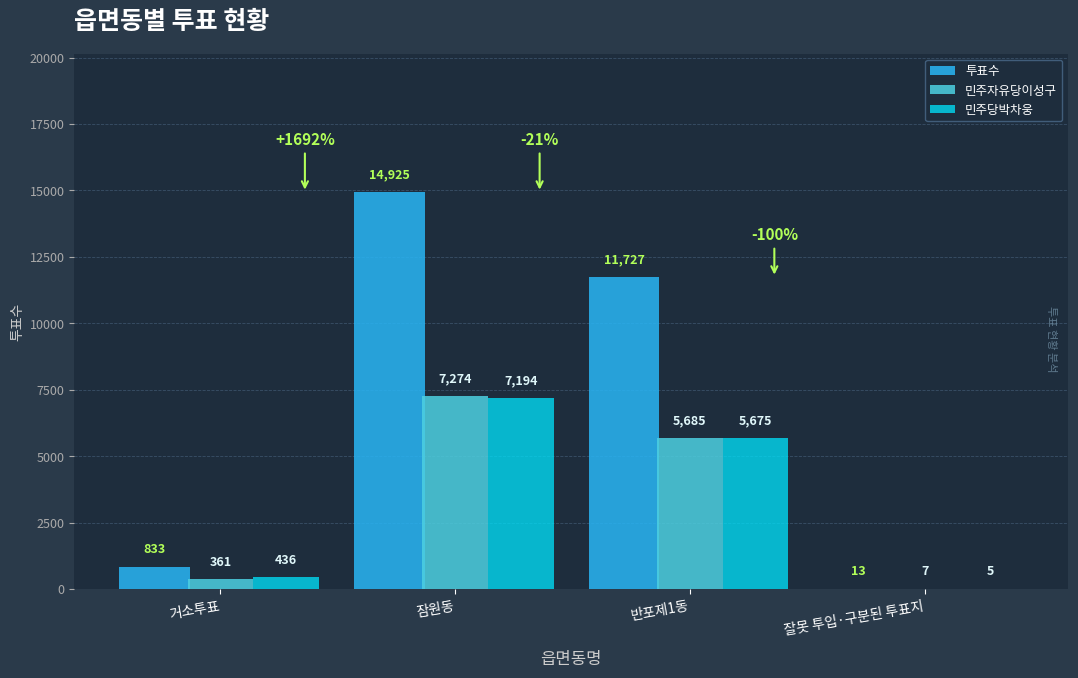

At which category is the sum across all series the highest?

잠원동